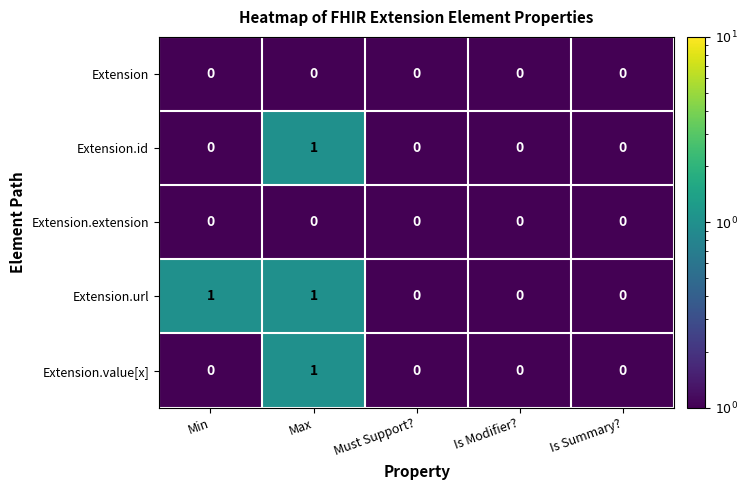

Reading left to right, what are all the values shown in this chart?

Extension: Min=0	Max=0	Must Support?=0	Is Modifier?=0	Is Summary?=0
Extension.id: Min=0	Max=1	Must Support?=0	Is Modifier?=0	Is Summary?=0
Extension.extension: Min=0	Max=0	Must Support?=0	Is Modifier?=0	Is Summary?=0
Extension.url: Min=1	Max=1	Must Support?=0	Is Modifier?=0	Is Summary?=0
Extension.value[x]: Min=0	Max=1	Must Support?=0	Is Modifier?=0	Is Summary?=0